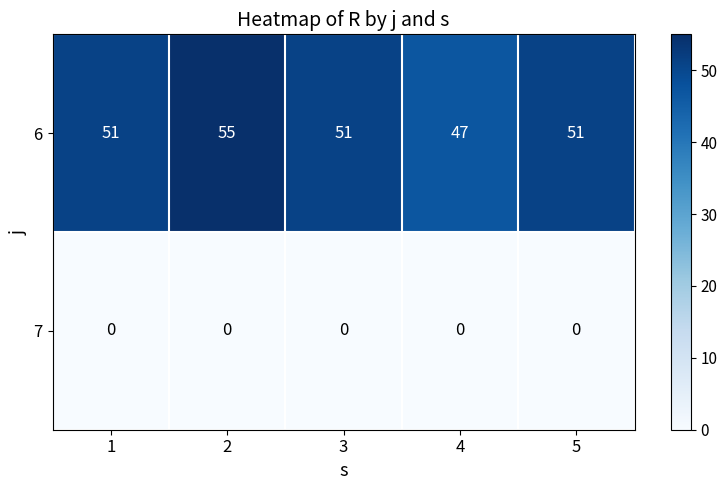

How many 6 values are between 51 and 52?

3